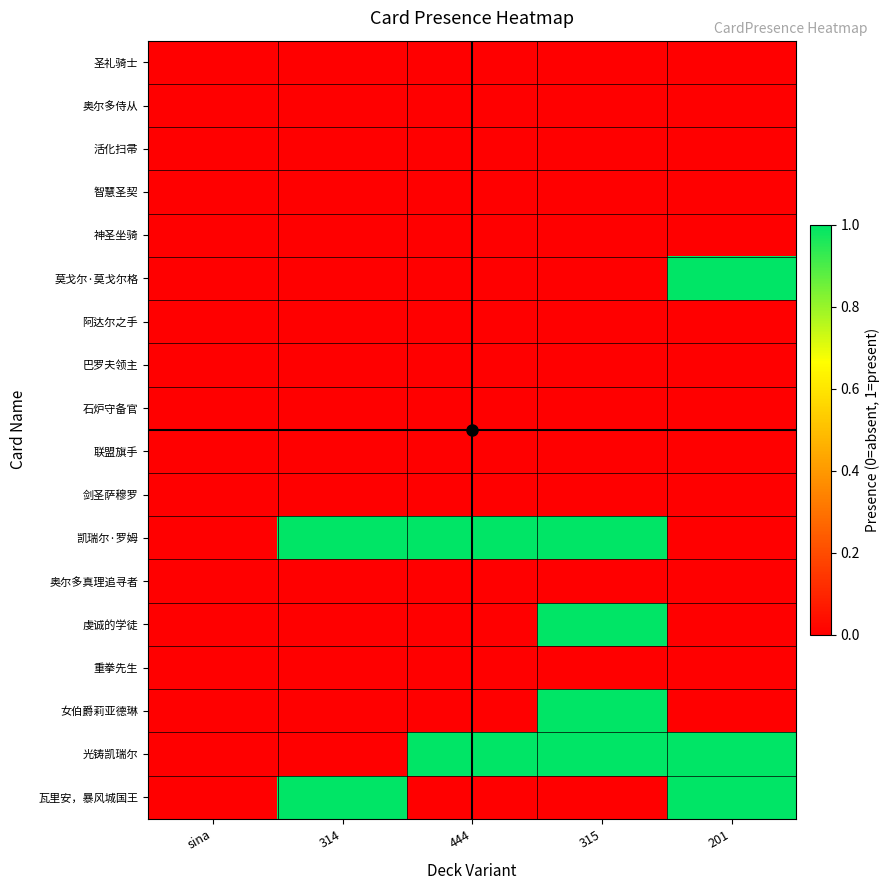

Reading left to right, transcribe all the data shown in this chart.

圣礼骑士: sina=0	314=0	444=0	315=0	201=0
奥尔多侍从: sina=0	314=0	444=0	315=0	201=0
活化扫帚: sina=0	314=0	444=0	315=0	201=0
智慧圣契: sina=0	314=0	444=0	315=0	201=0
神圣坐骑: sina=0	314=0	444=0	315=0	201=0
莫戈尔·莫戈尔格: sina=0	314=0	444=0	315=0	201=1
阿达尔之手: sina=0	314=0	444=0	315=0	201=0
巴罗夫领主: sina=0	314=0	444=0	315=0	201=0
石炉守备官: sina=0	314=0	444=0	315=0	201=0
联盟旗手: sina=0	314=0	444=0	315=0	201=0
剑圣萨穆罗: sina=0	314=0	444=0	315=0	201=0
凯瑞尔·罗姆: sina=0	314=1	444=1	315=1	201=0
奥尔多真理追寻者: sina=0	314=0	444=0	315=0	201=0
虔诚的学徒: sina=0	314=0	444=0	315=1	201=0
重拳先生: sina=0	314=0	444=0	315=0	201=0
女伯爵莉亚德琳: sina=0	314=0	444=0	315=1	201=0
光铸凯瑞尔: sina=0	314=0	444=1	315=1	201=1
瓦里安，暴风城国王: sina=0	314=1	444=0	315=0	201=1